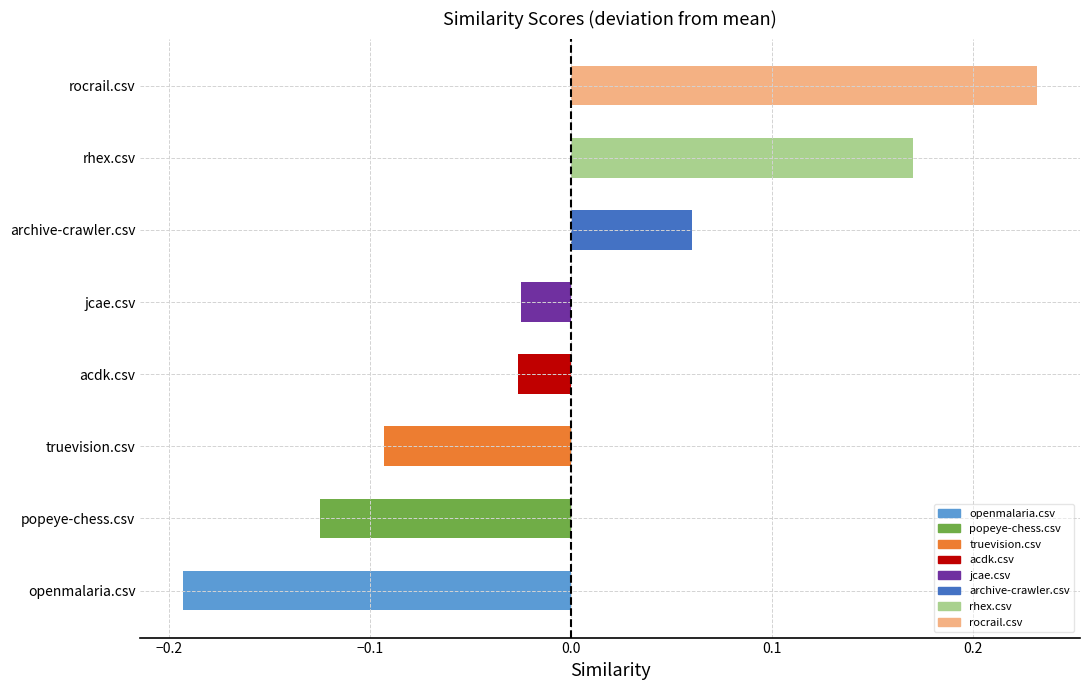

Which has a higher value, popeye-chess.csv or rocrail.csv?

rocrail.csv